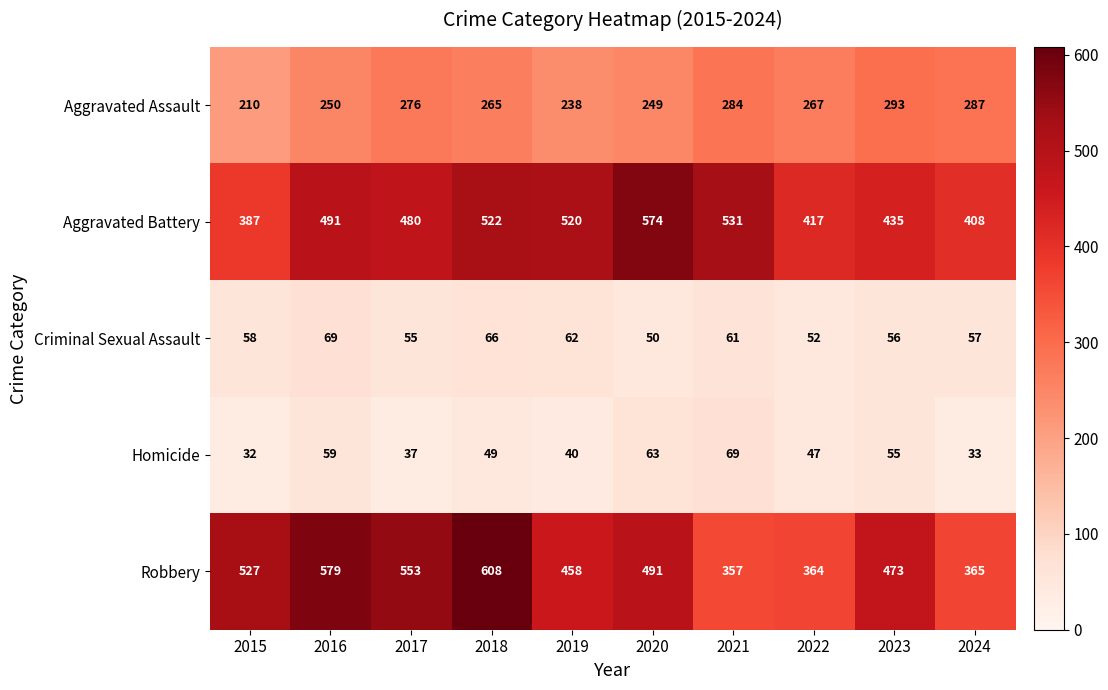

What is the total value across all series at 2016?

1448